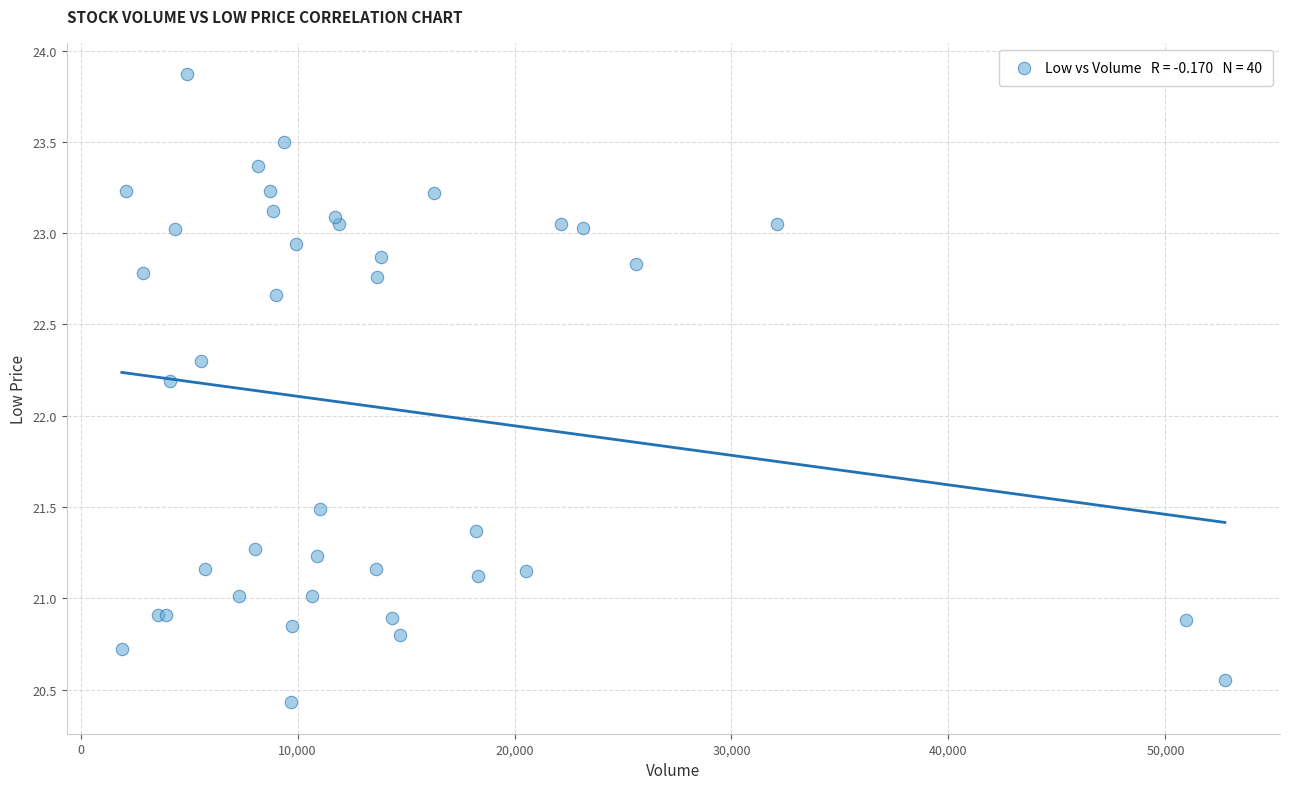

What Y value in the scatter plot is closest to 22?

22.2